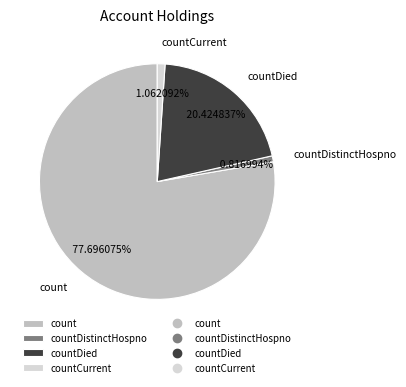

Which category has the biggest portion of the pie?

count